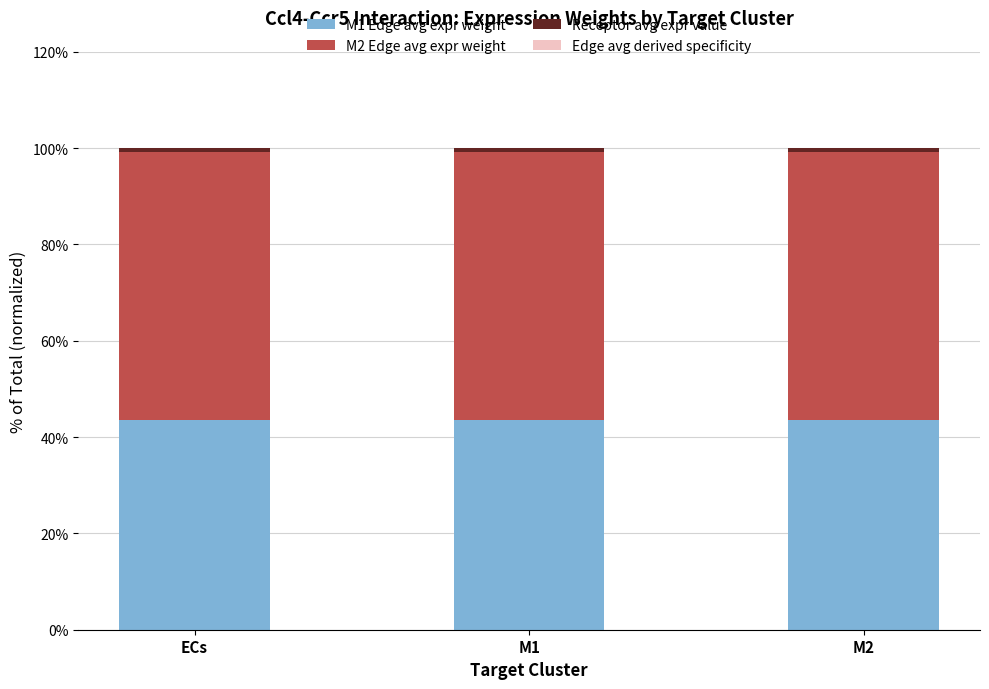

Count the number of categories in the chart.

3